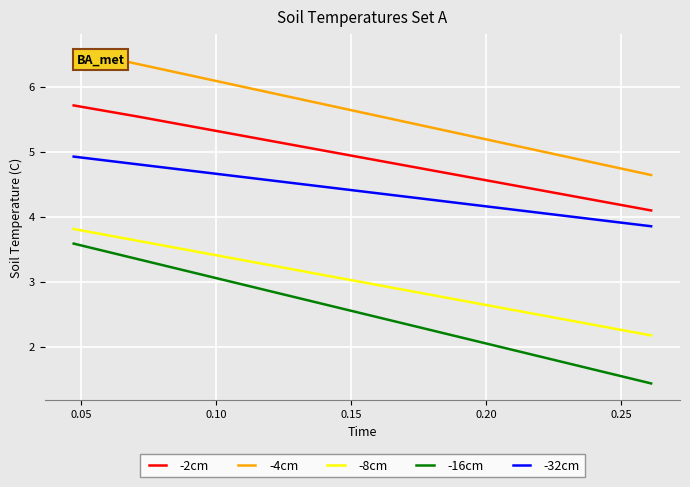

Reading left to right, extract all data points from this chart.

-2cm: 5.7	5.5	5.4	5.2	5.0	4.8	4.6	4.5	4.3	4.1
-4cm: 6.6	6.3	6.1	5.9	5.7	5.5	5.3	5.1	4.9	4.6
-8cm: 3.8	3.6	3.4	3.3	3.1	2.9	2.7	2.5	2.4	2.2
-16cm: 3.6	3.3	3.1	2.9	2.6	2.4	2.2	1.9	1.7	1.4
-32cm: 4.9	4.8	4.7	4.6	4.4	4.3	4.2	4.1	4.0	3.9